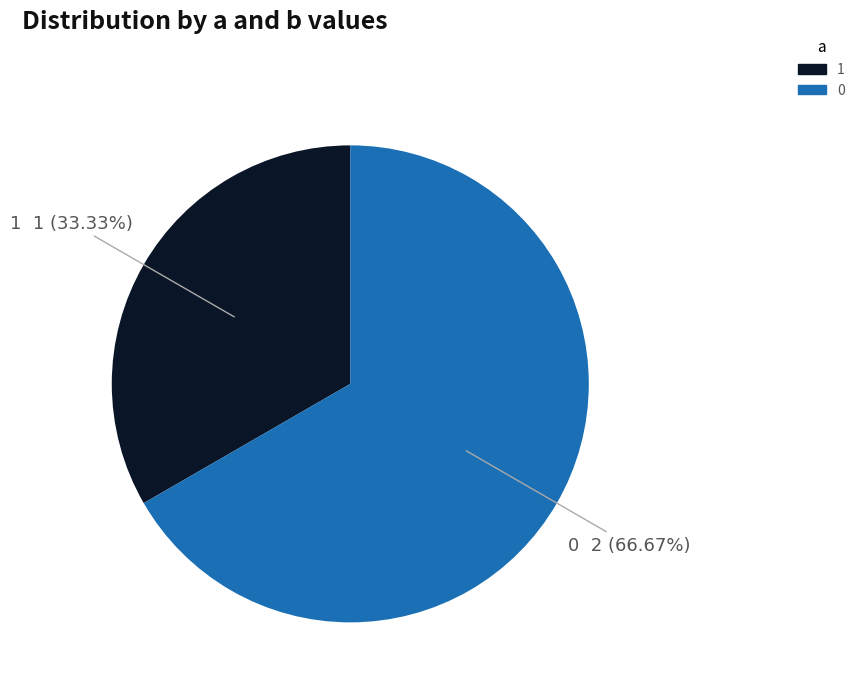

To the nearest percent, what percentage of the pie is 0?

67%